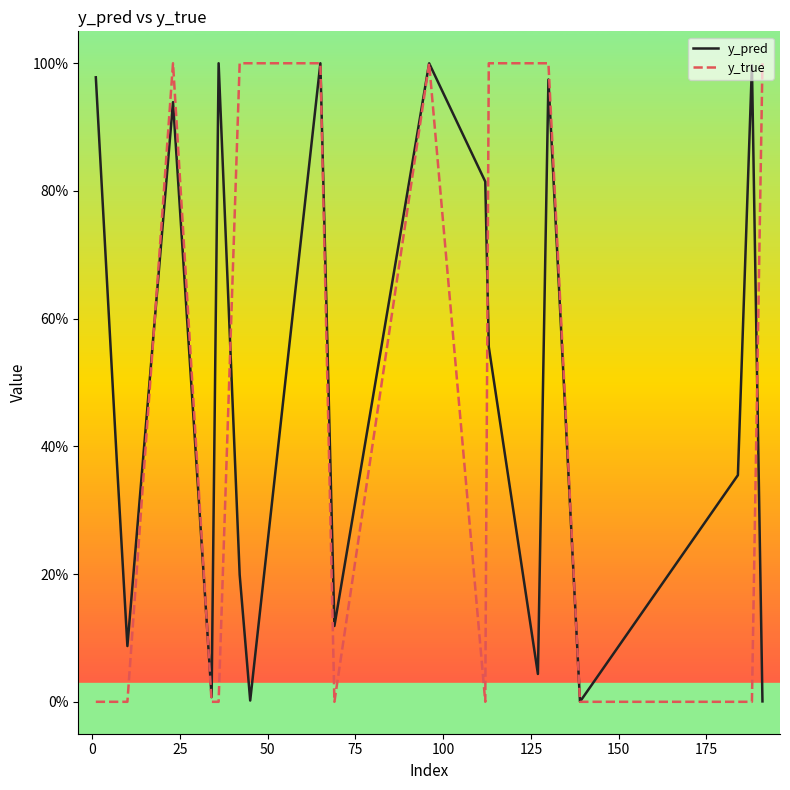

Which series ends up on top after the final intersection of y_pred and y_true?

y_true